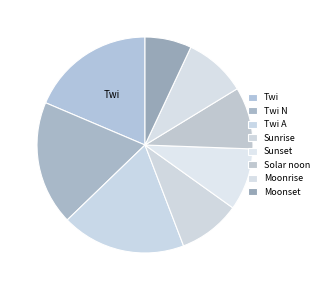

Count the number of slices in the pie.

8